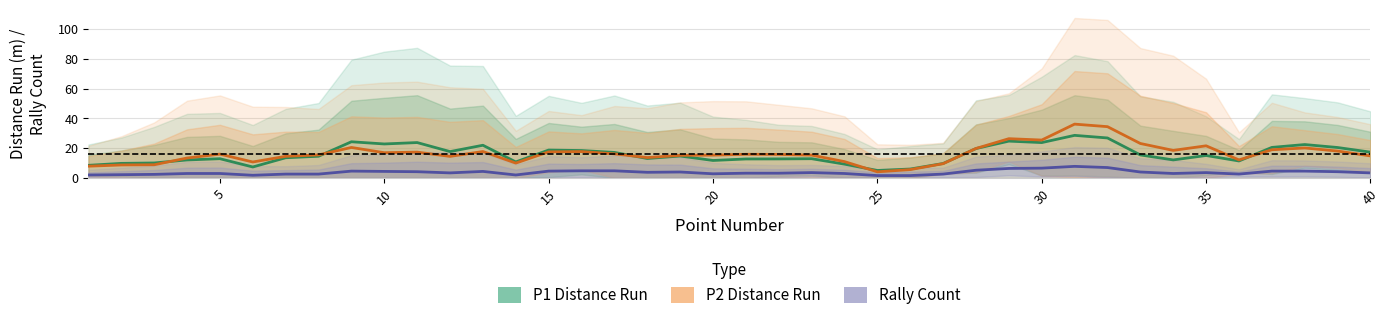

List the series in order of their peak value, highest first.

P2 Distance Run, P1 Distance Run, Rally Count